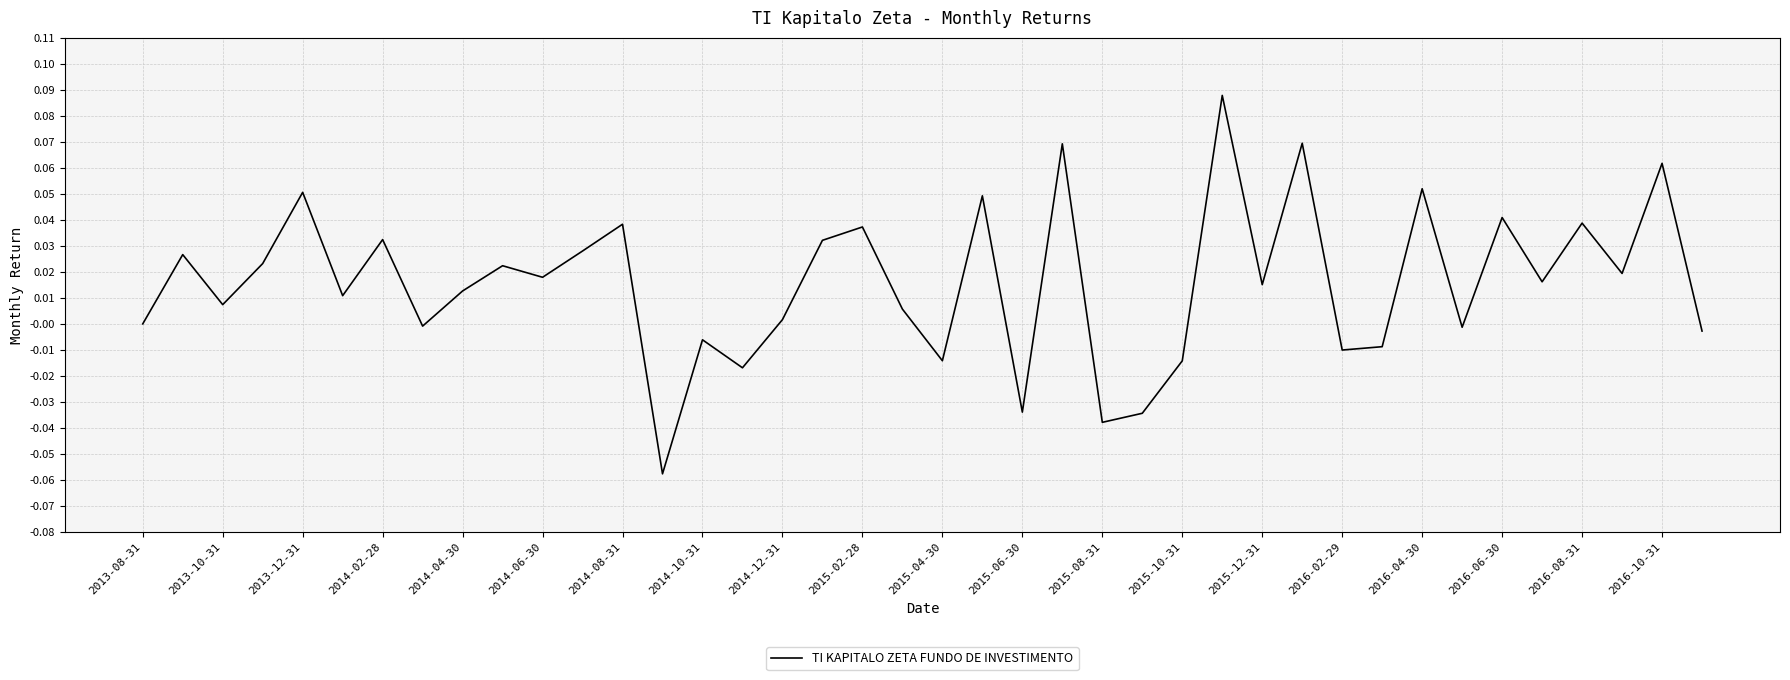

How many lines are shown in the chart?

1